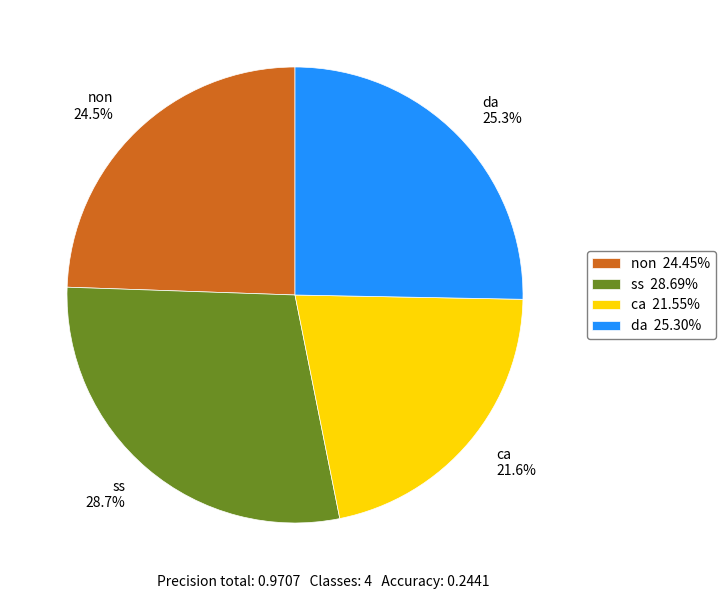

Which has a higher value, da or non?

da